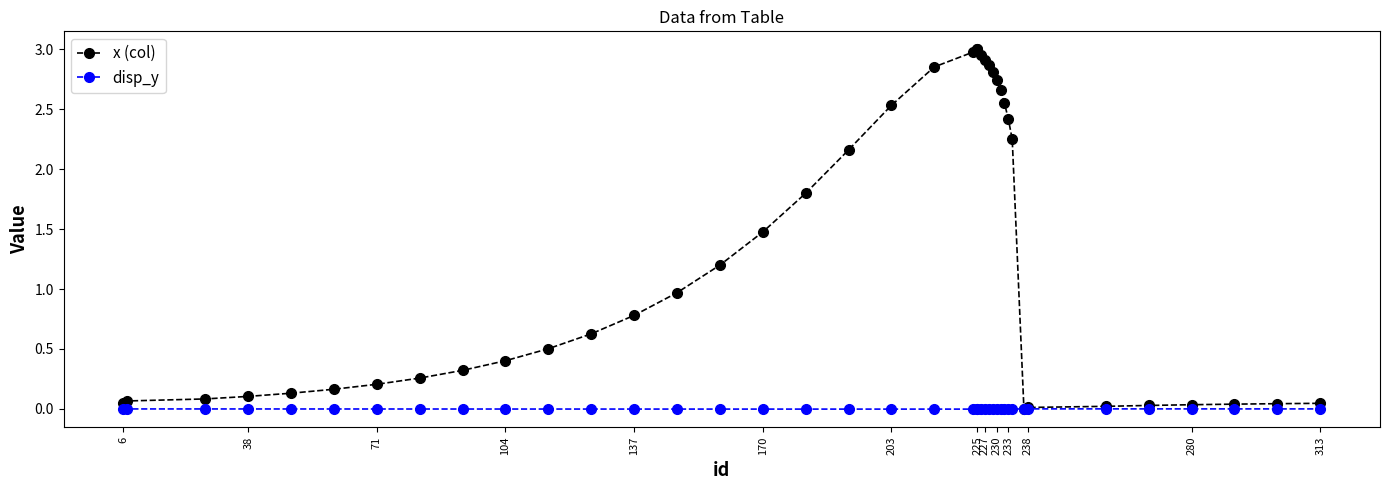

At which category does disp_y reach its first local valley?

203